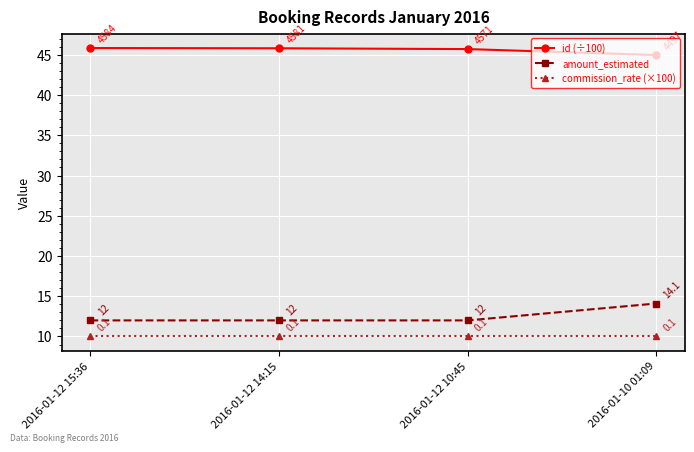

How many lines are shown in the chart?

3